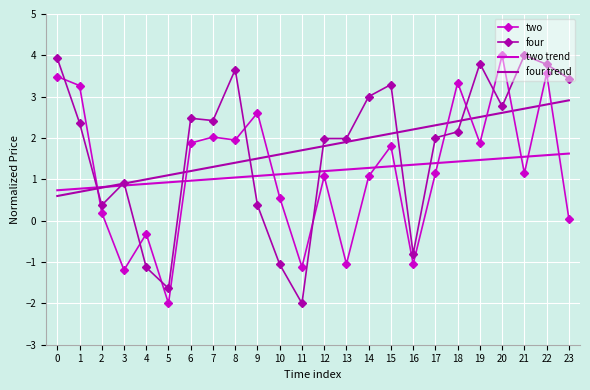

What are all the series names shown in the legend?

two, four, two trend, four trend